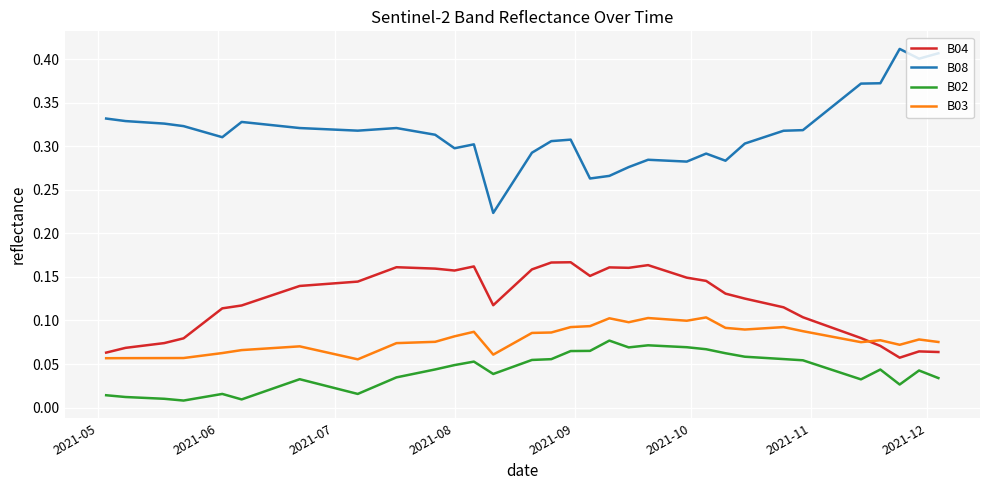

Which series has the widest spread of values?

B08